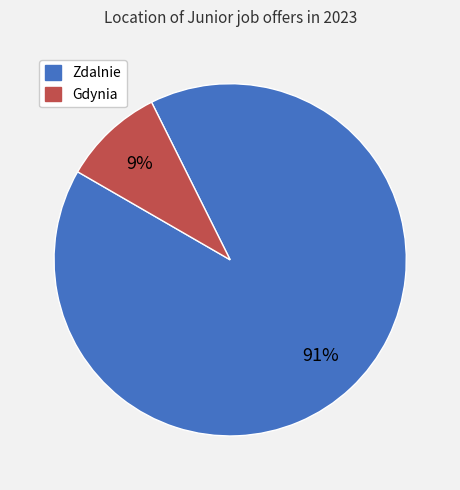

To the nearest percent, what portion does Zdalnie represent?

91%